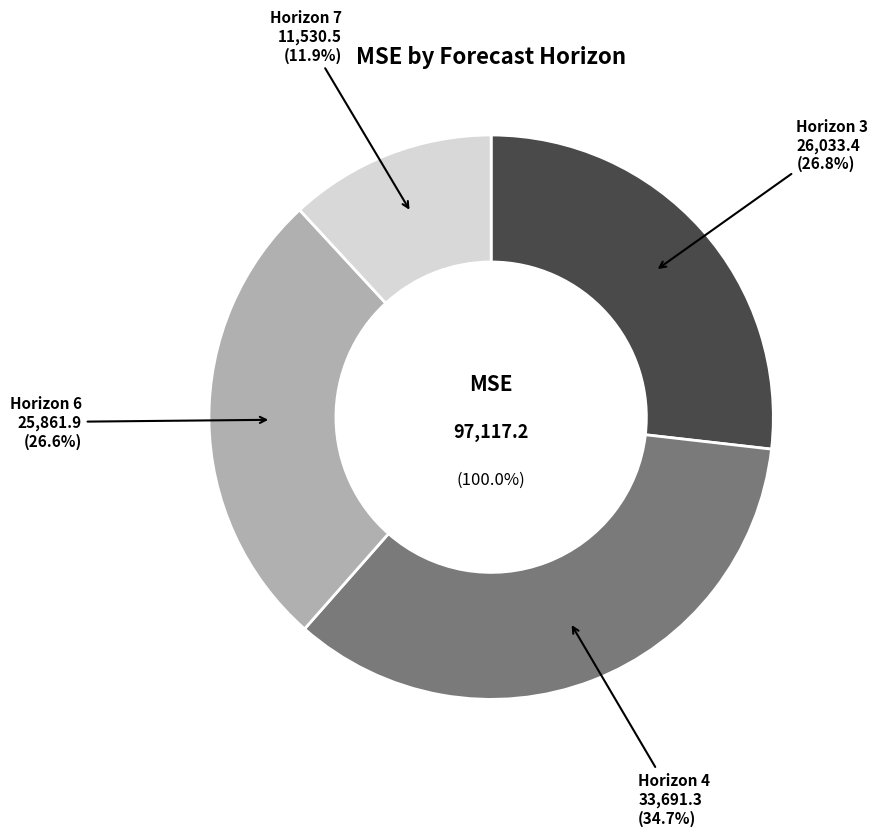

What percentage do 4 and 6 together represent?

61.3%